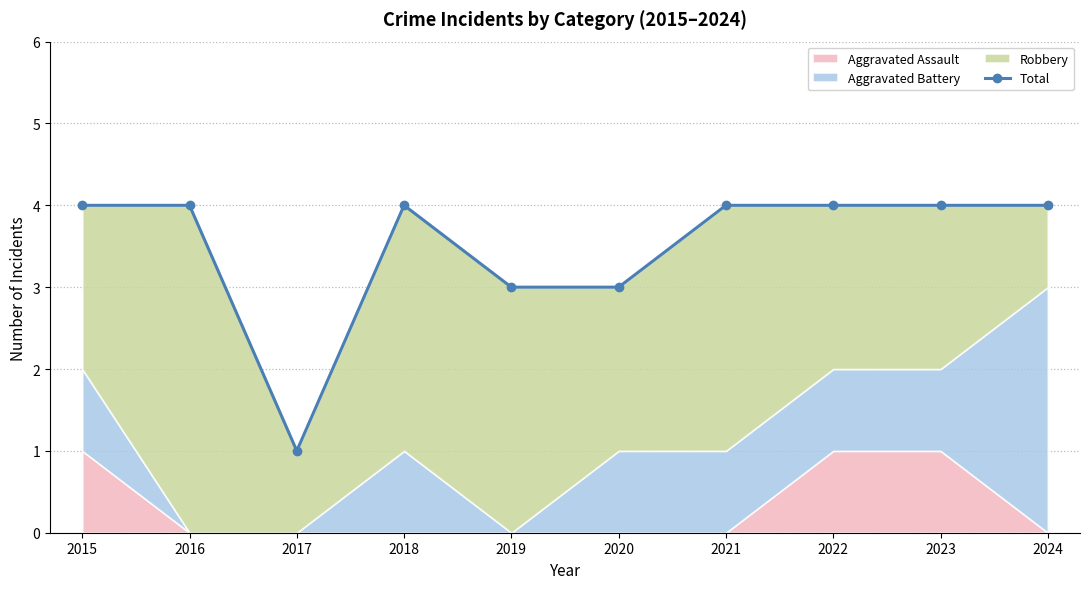

The chart shows a value of 4 at 2024. True or false?

True